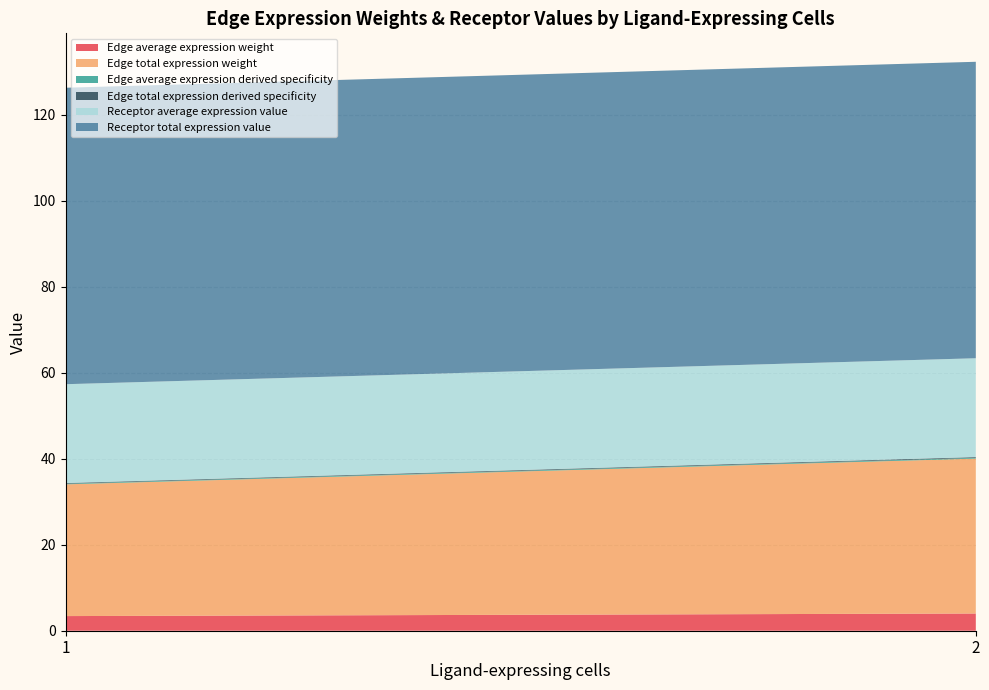

Does the chart have visible grid lines?

Yes